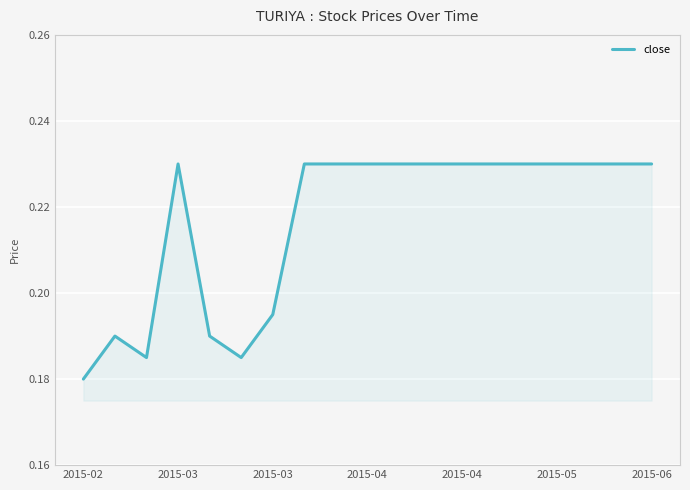

What is the label of the 17th point from the left?

16